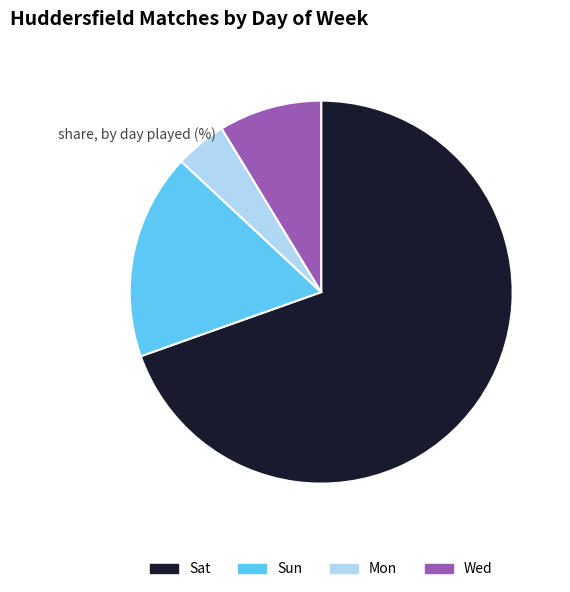

Which has a higher value, Sat or Wed?

Sat